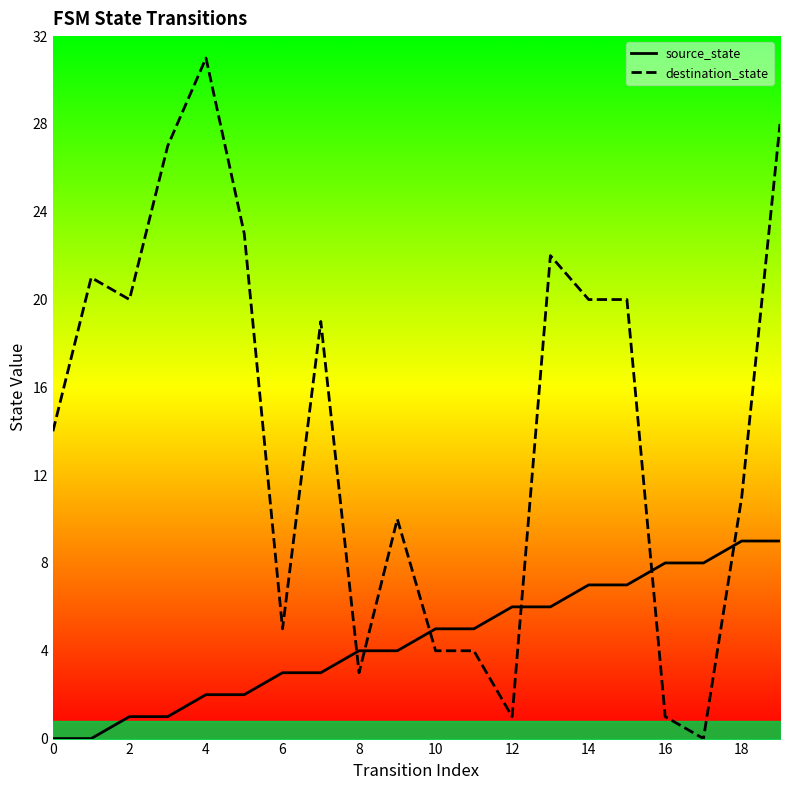

Which series ends up on top after the final intersection of source_state and destination_state?

destination_state